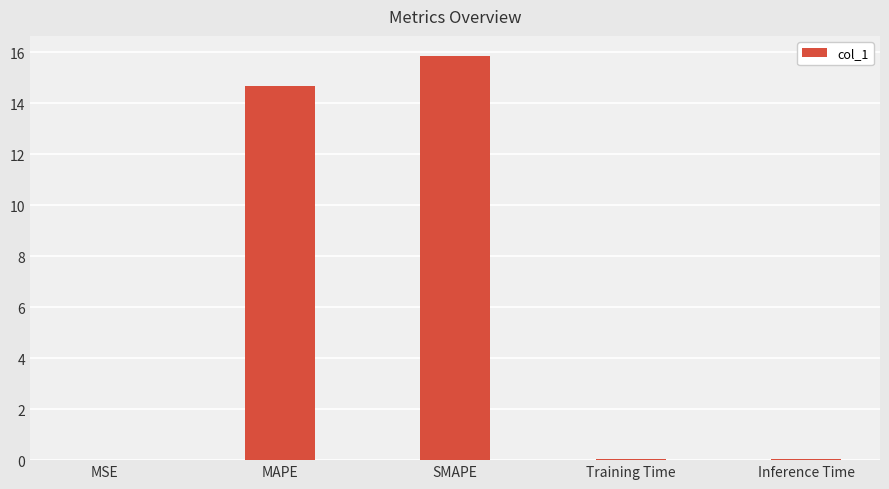

Which category has the highest value across all series?

SMAPE